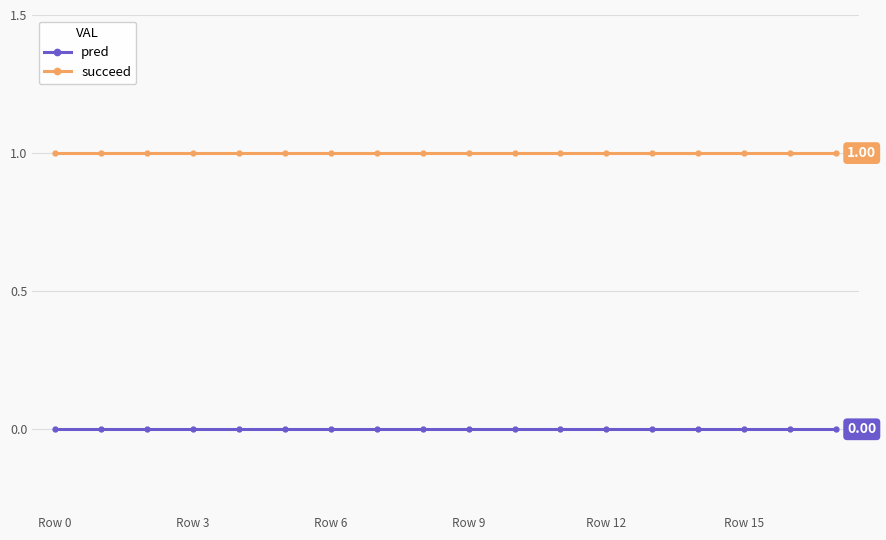

How many lines are shown in the chart?

2